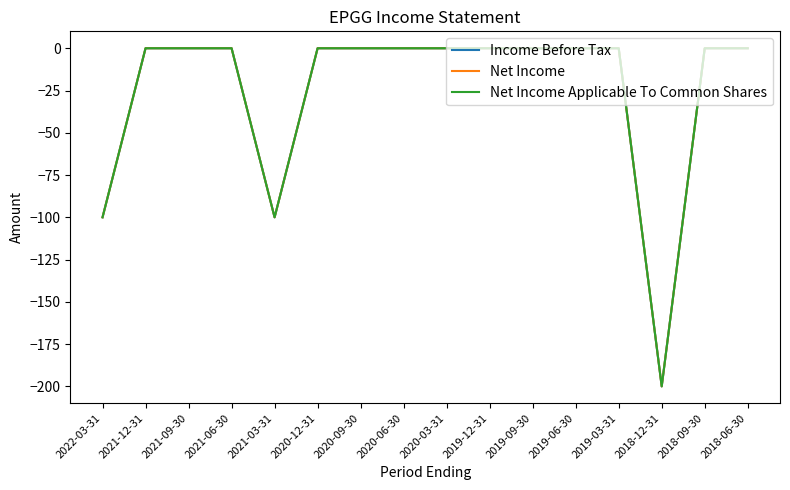

Does the chart have visible grid lines?

No